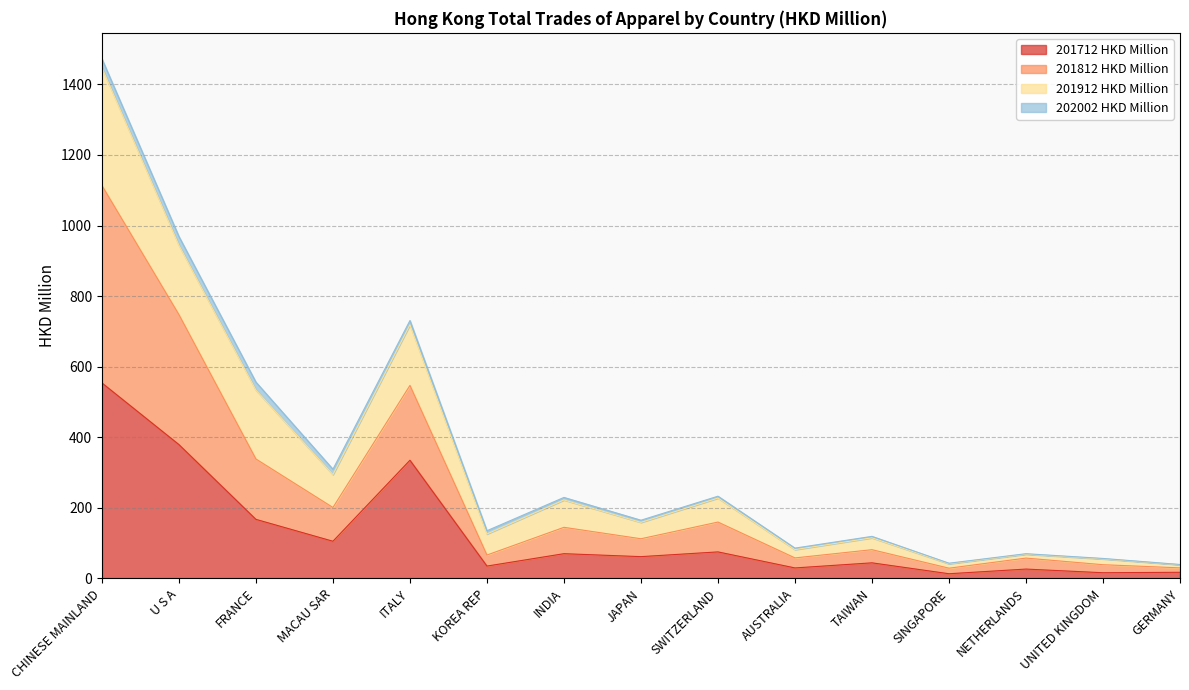

True or false: 201712 HKD Million and 201812 HKD Million cross at least once.

False